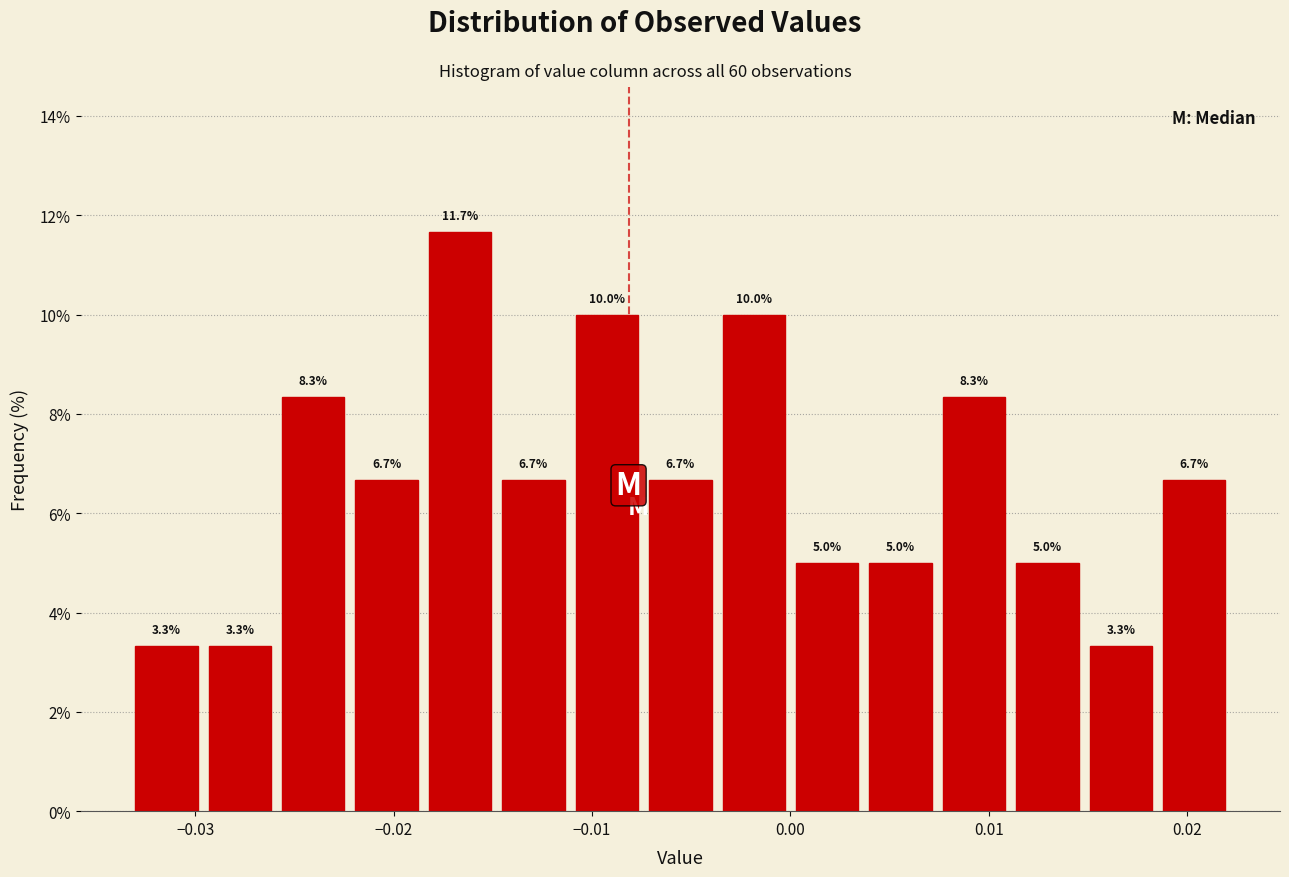

Around what value on the x-axis is the tallest bar? Give the approximate position of its centre, as read against the axis.

-0.017